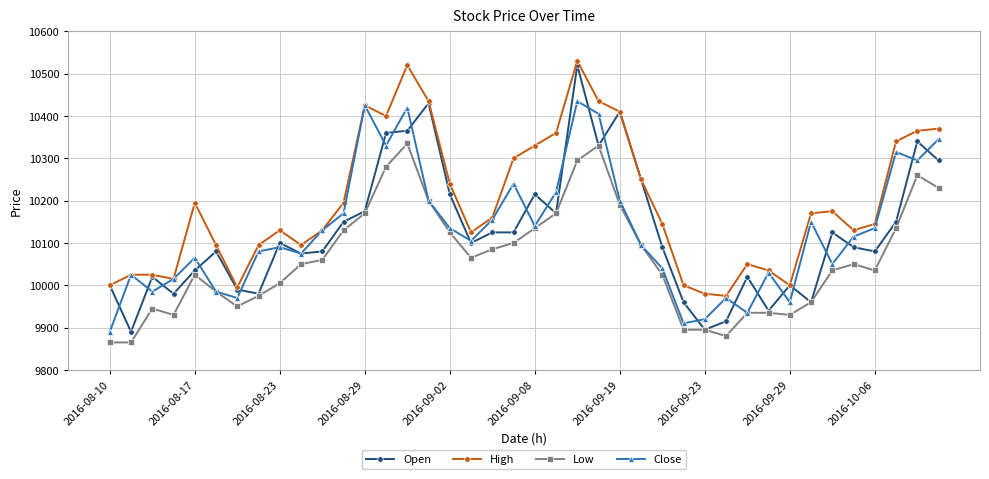

True or false: Low and High intersect in this chart.

False